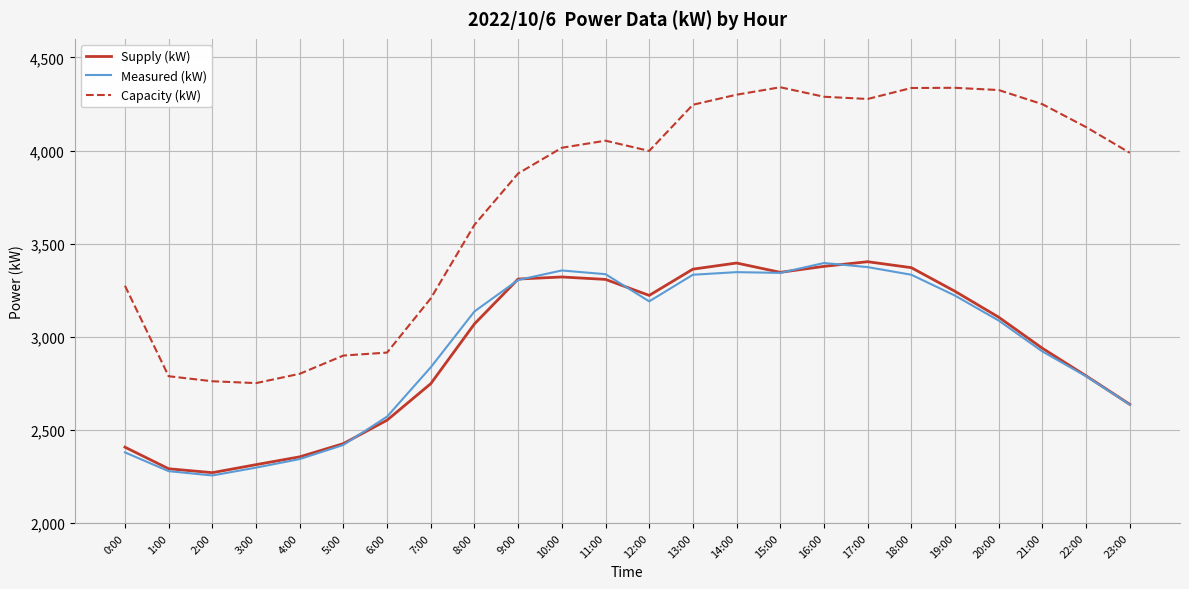

True or false: Capacity (kW) and Measured (kW) intersect in this chart.

False